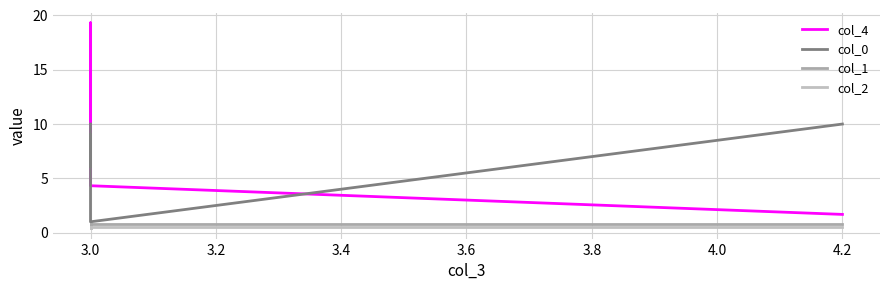

At how many categories does at least one series exceed 17?

1